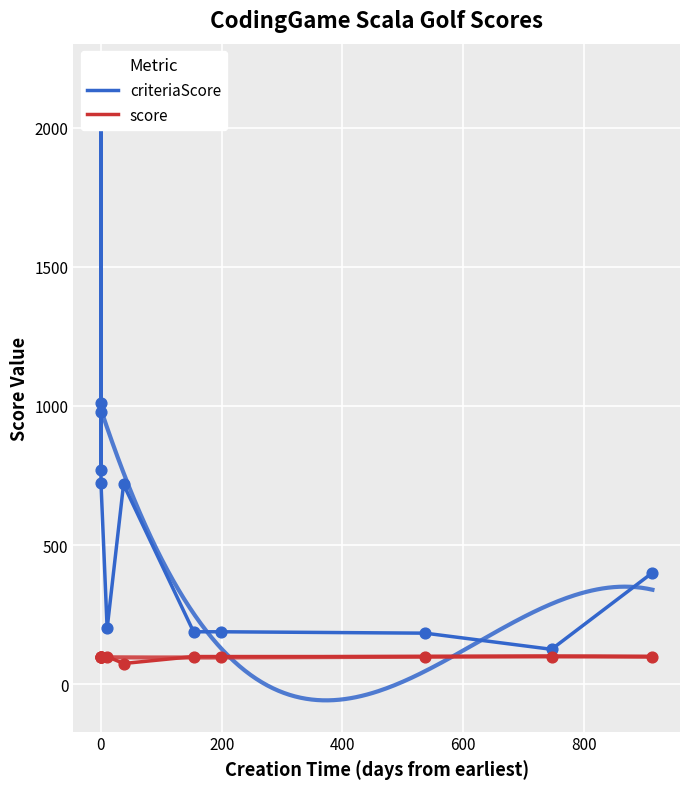

Is the value of criteriaScore at 1000 greater than the value of score at 200?

Yes